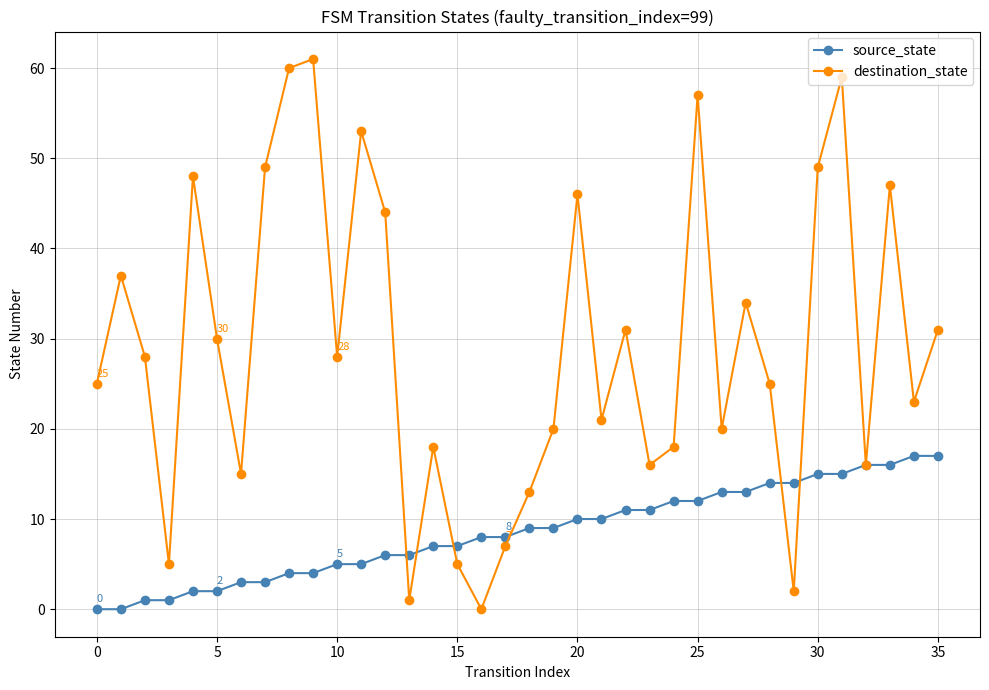

What is the value of the source_state point at the 24th from the left?

11